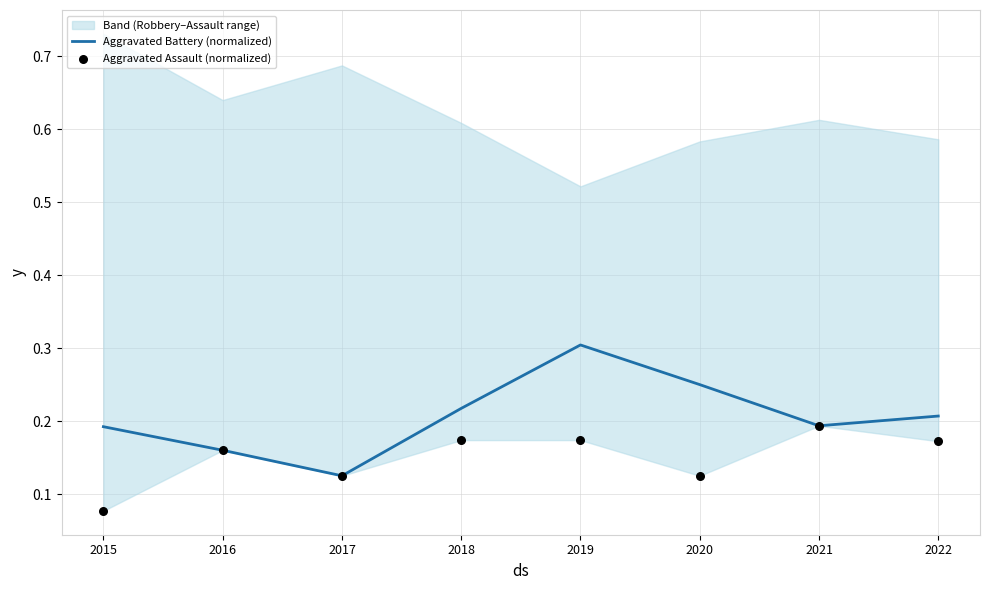

Which series has the largest Y range (max minus min)?

Aggravated Battery (normalized)